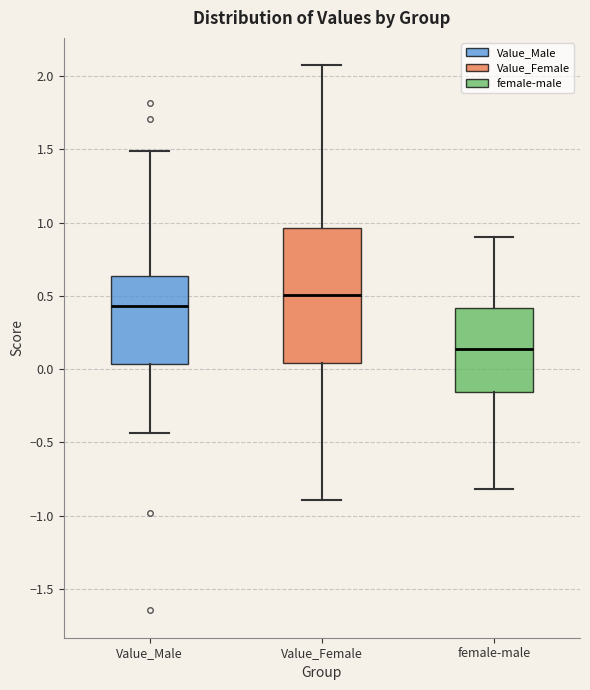

Which box's median line is the lowest?

female-male